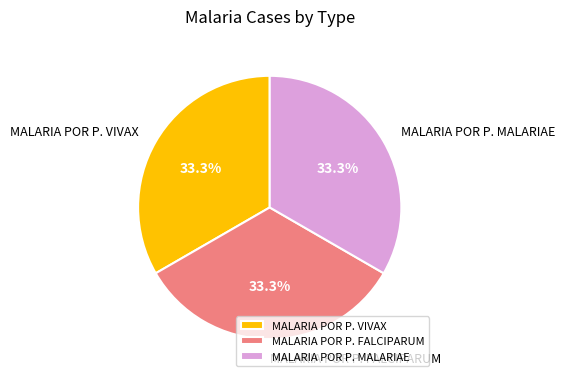

What is the ratio of the value at MALARIA POR P. MALARIAE to the value at MALARIA POR P. FALCIPARUM?

1.0